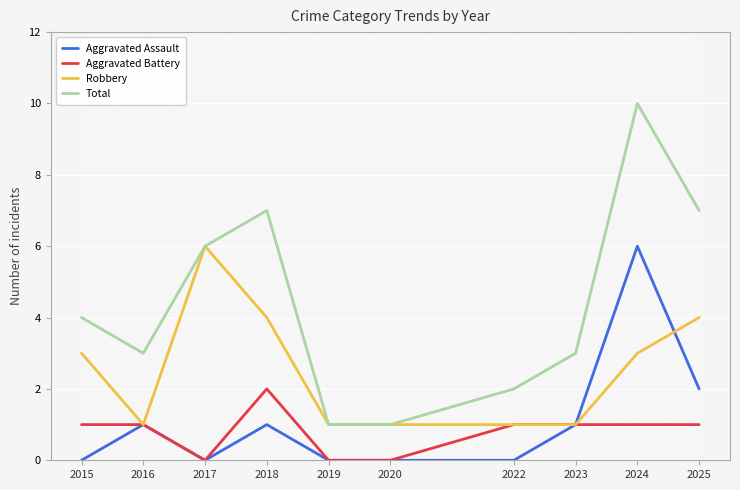

Rank the categories by Aggravated Assault value from lowest to highest.

2015, 2017, 2019, 2020, 2022, 2016, 2018, 2023, 2025, 2024